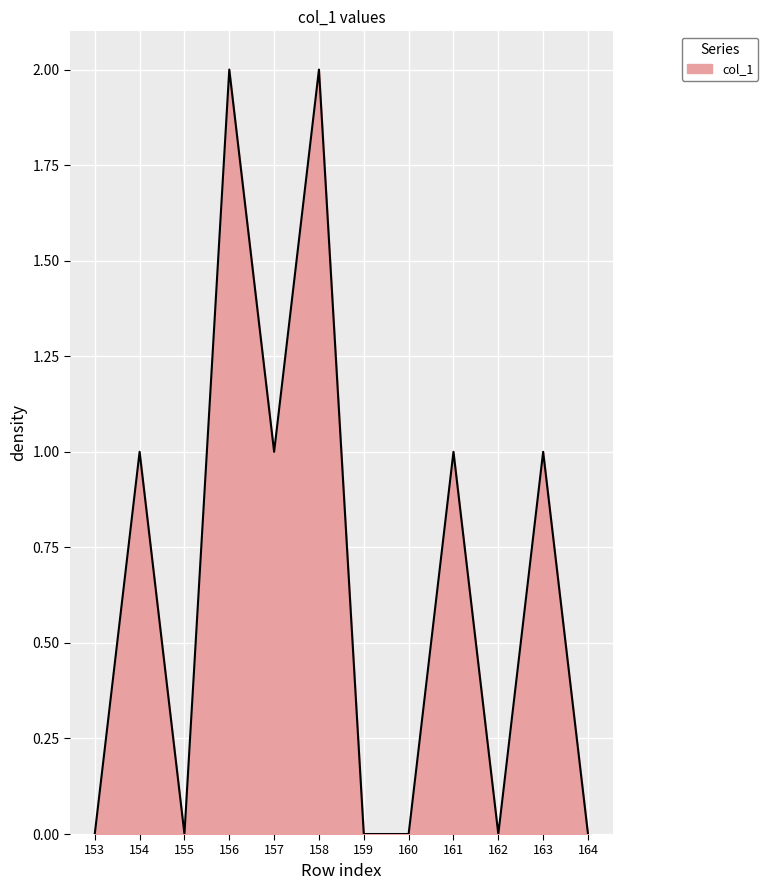

How many interior local peaks (higher than both neighbors) does the data have?

5